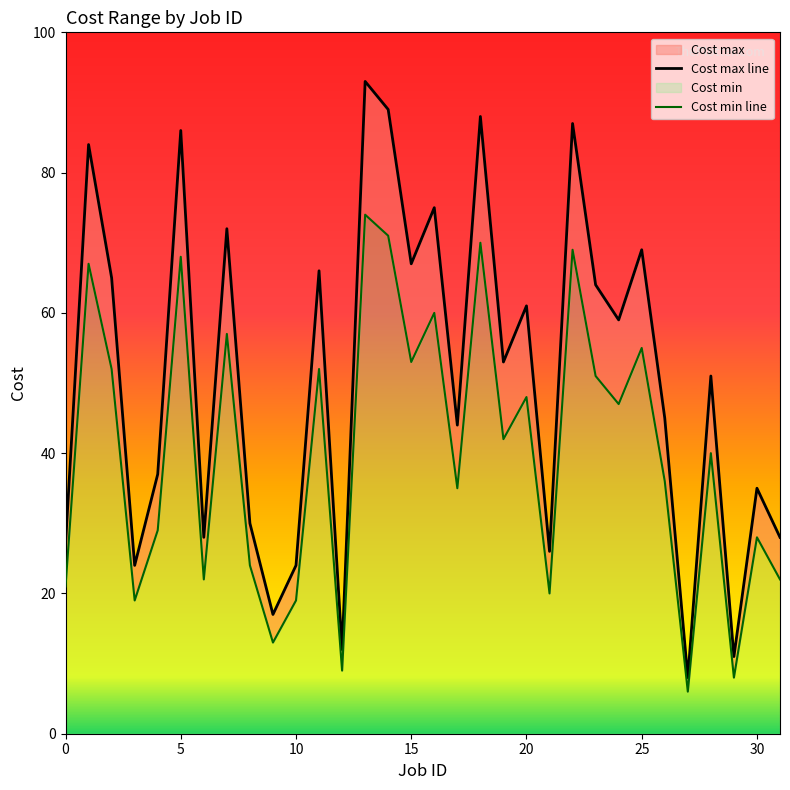

Between 29 and 15, which is larger?

15